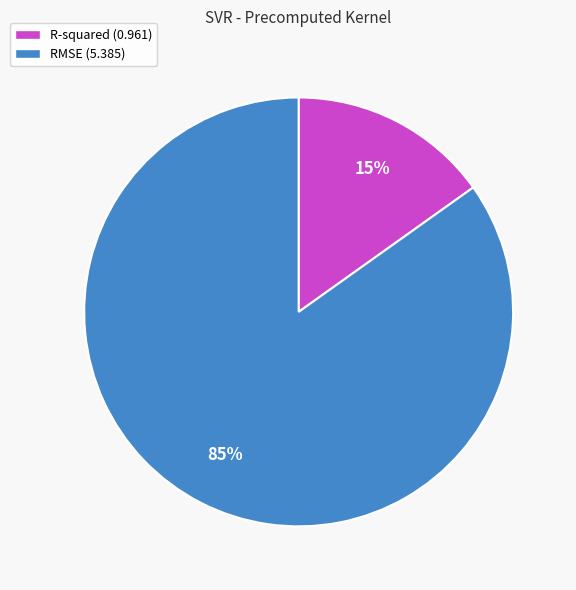

Which category has the smallest portion of the pie?

R-squared